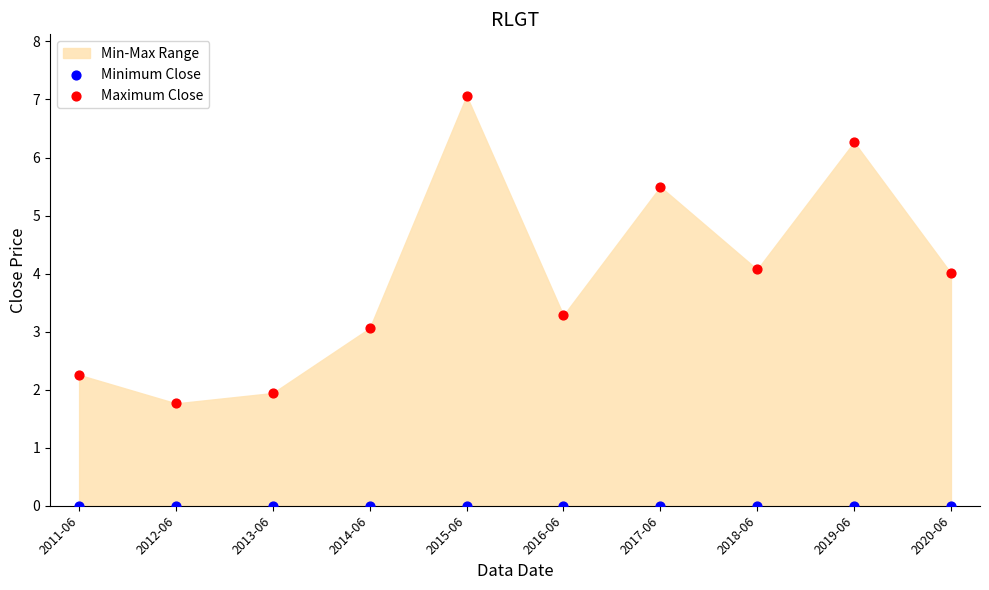

Which series contains the lowest Y value?

Minimum Close